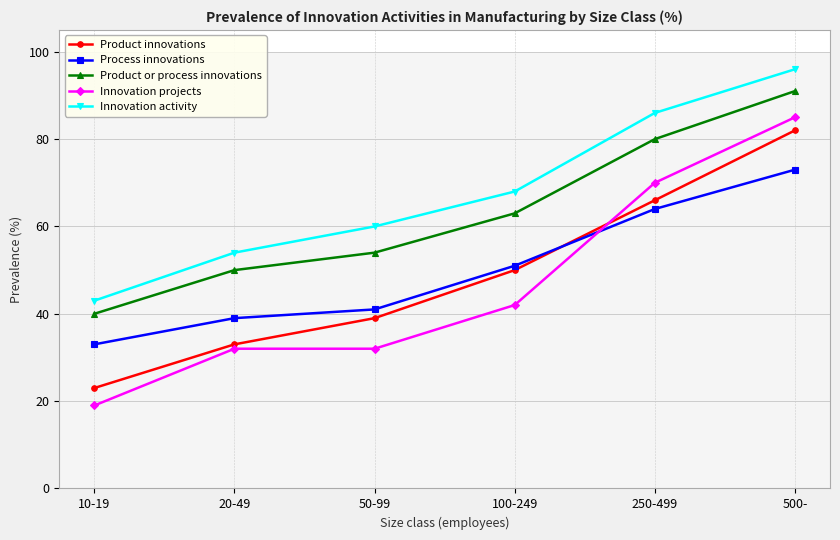

Rank the series by their maximum value, from highest to lowest.

Innovation activity, Product or process innovations, Innovation projects, Product innovations, Process innovations